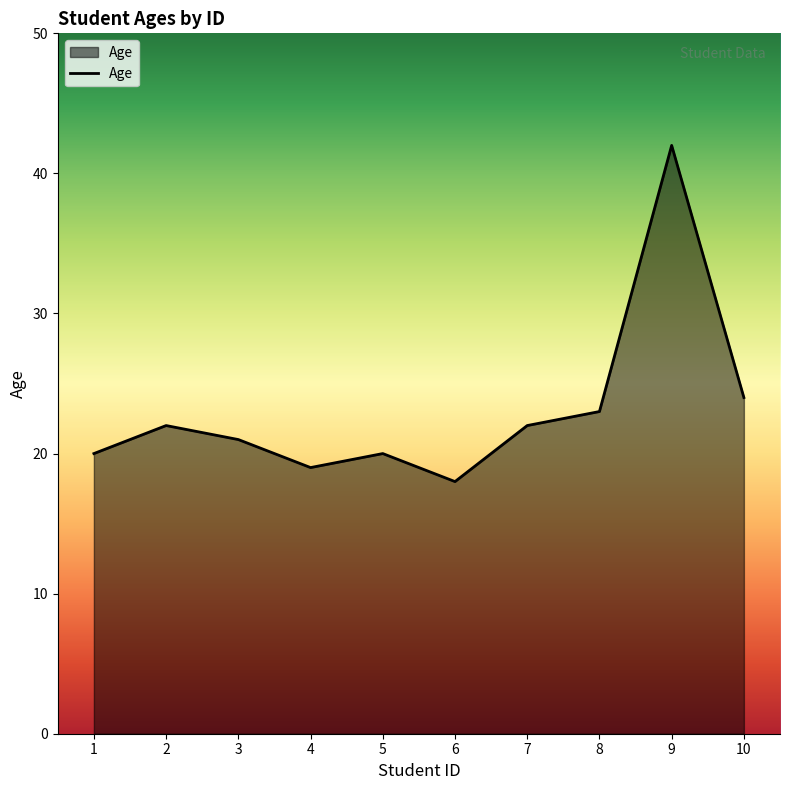

Reading right to left, transcribe all the data shown in this chart.

10=24	9=42	8=23	7=22	6=18	5=20	4=19	3=21	2=22	1=20